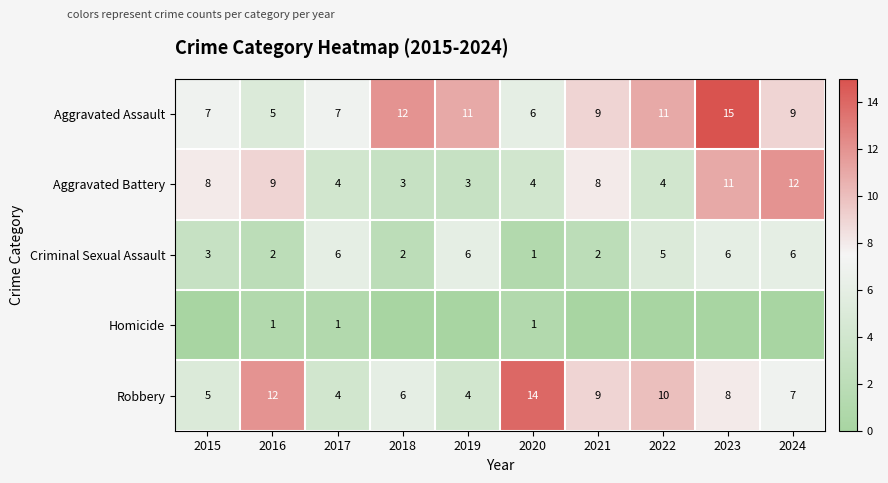

What is the difference between the highest and lowest values at 2017?

6